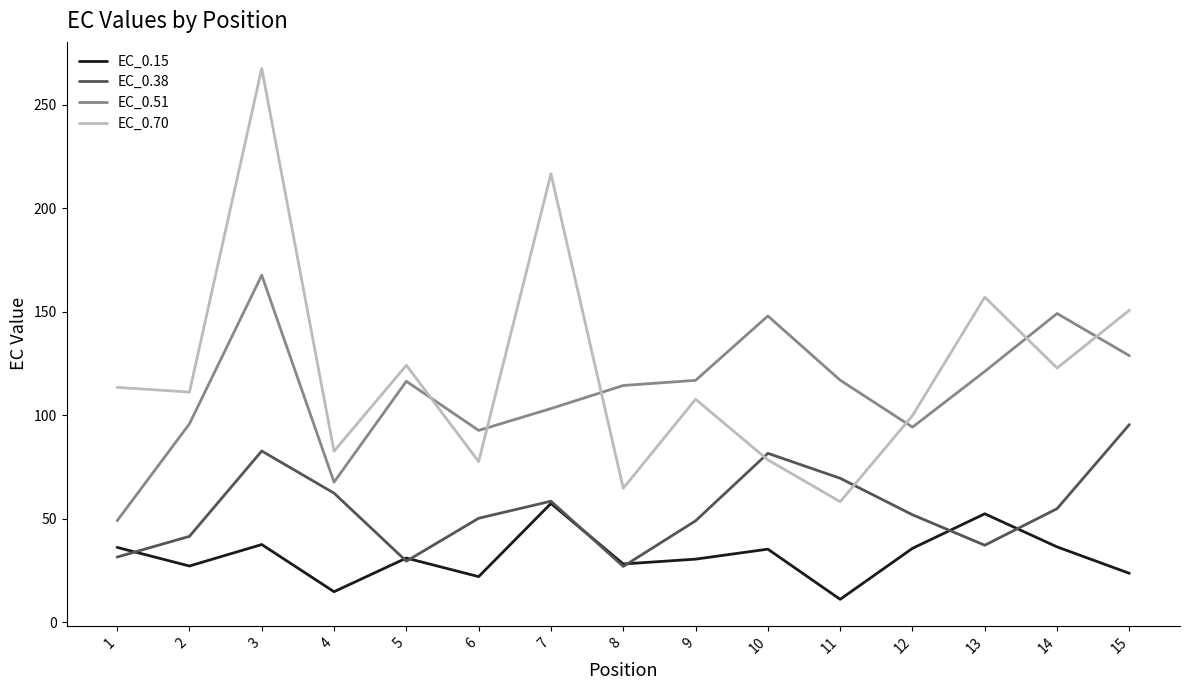

What are all the series names shown in the legend?

EC_0.15, EC_0.38, EC_0.51, EC_0.70